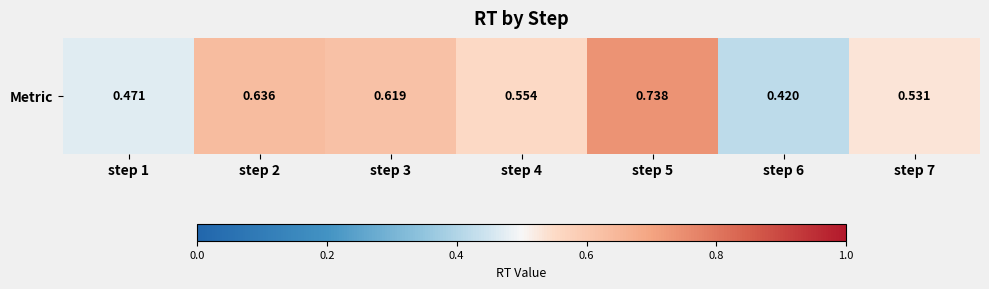

List the labels in order of value, largest first.

step 5, step 2, step 3, step 4, step 7, step 1, step 6